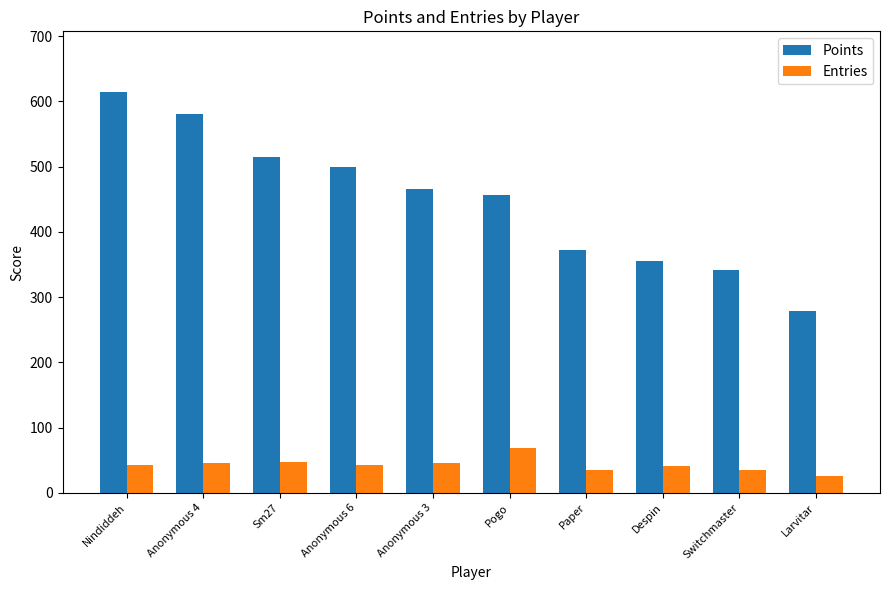

What is the sum of all Points values?

4479